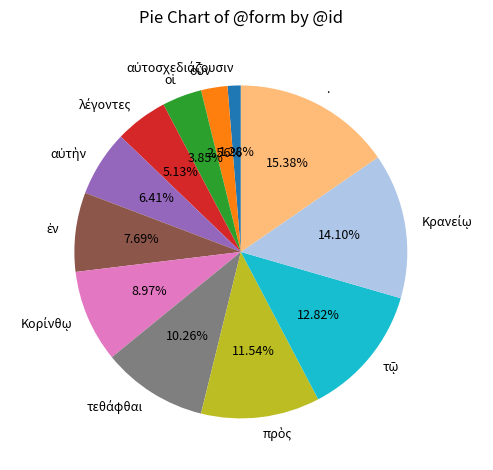

Does any single category account for the majority?

No